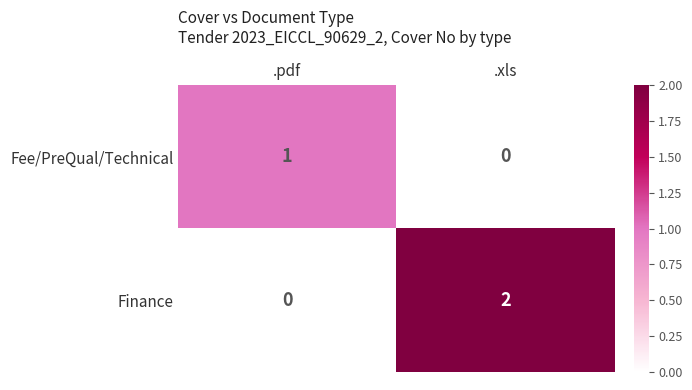

Reading left to right, what are all the values shown in this chart?

Fee/PreQual/Technical: 1	0
Finance: 0	2